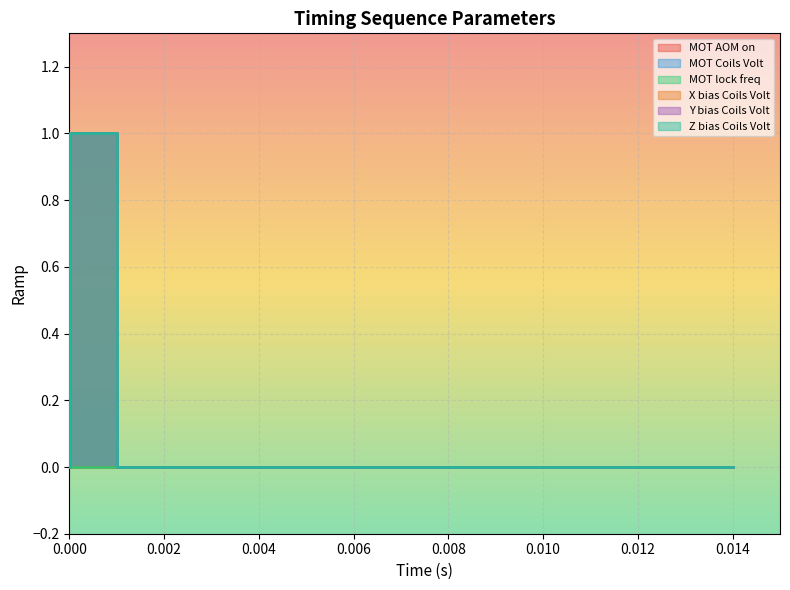

Does the chart display data point markers on the line(s)?

No